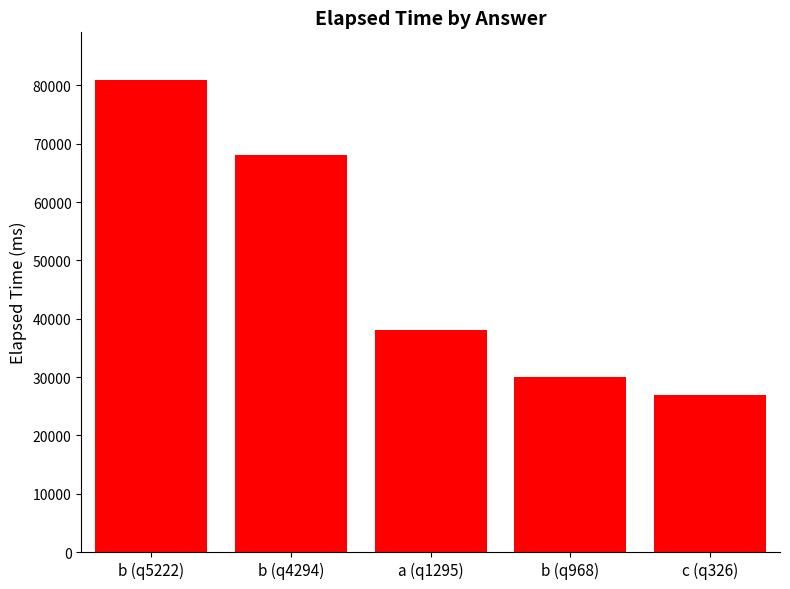

How many series are shown in this chart?

1